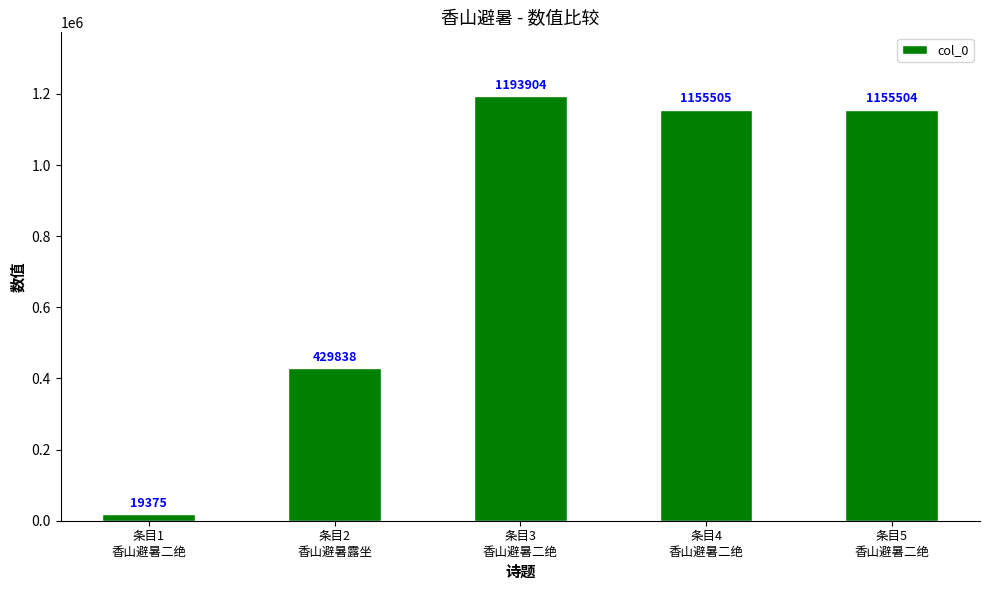

List the labels in order of value, largest first.

条目3
香山避暑二绝, 条目4
香山避暑二绝, 条目5
香山避暑二绝, 条目2
香山避暑露坐, 条目1
香山避暑二绝